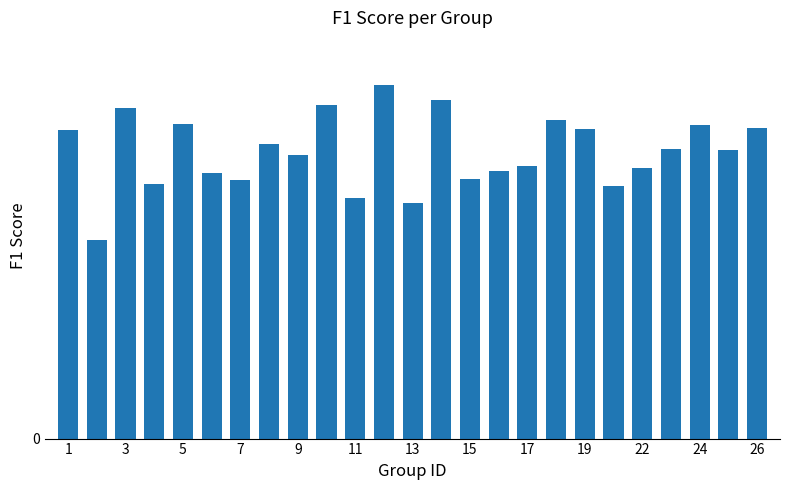

Does the chart contain any negative values?

No